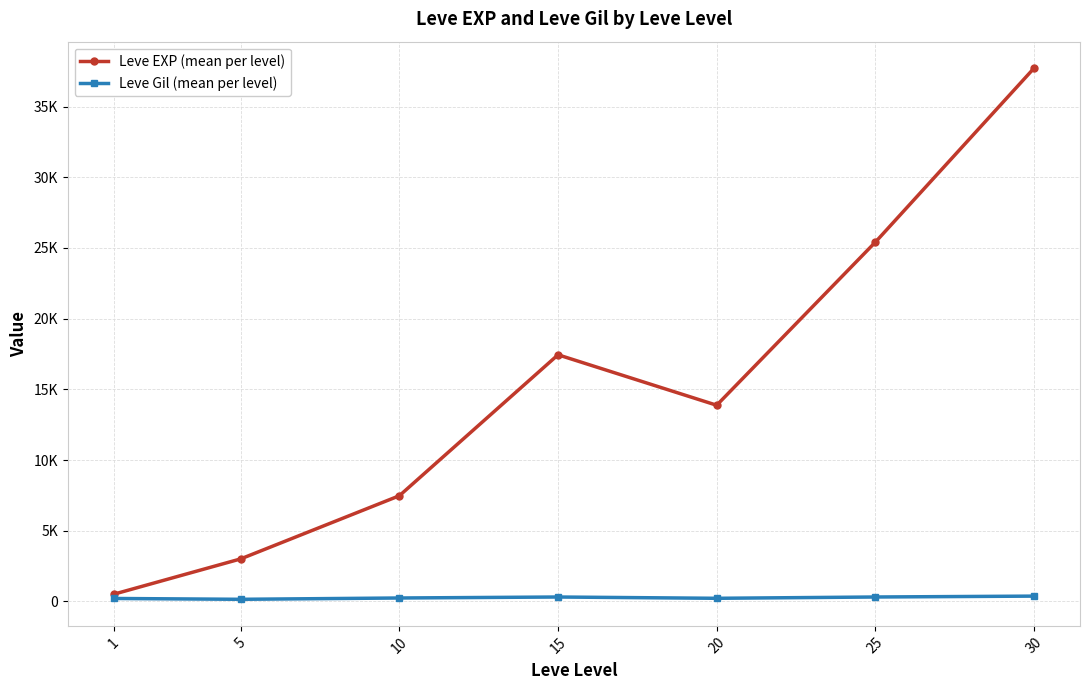

Does the chart have visible grid lines?

Yes